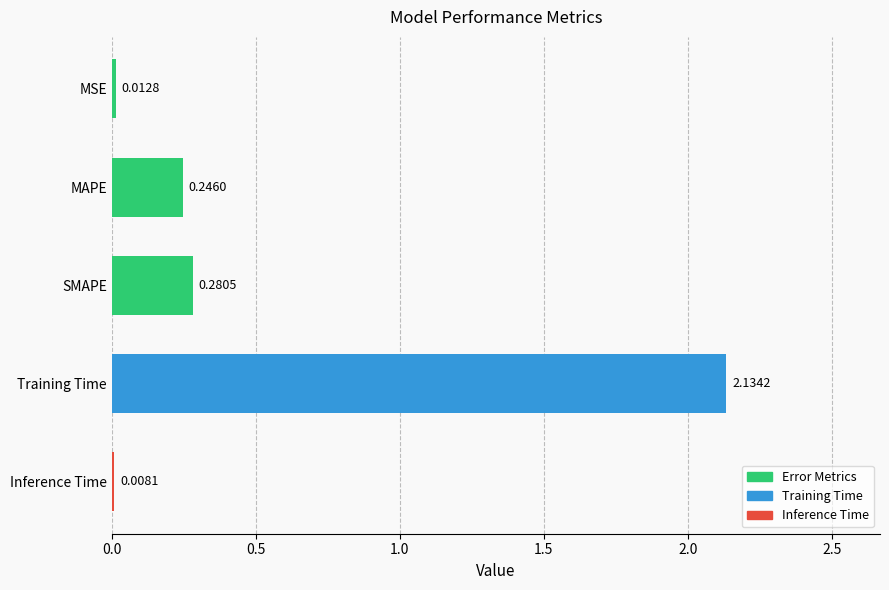

What is the average value?

0.5